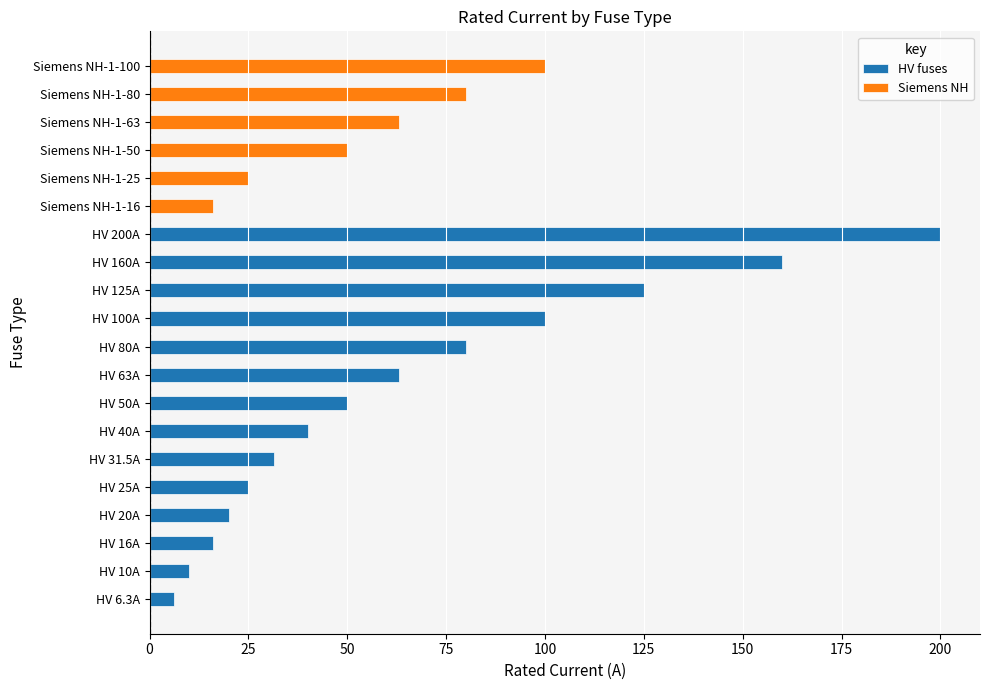

The HV fuses series shows 142.8 at HV 80A. True or false?

False